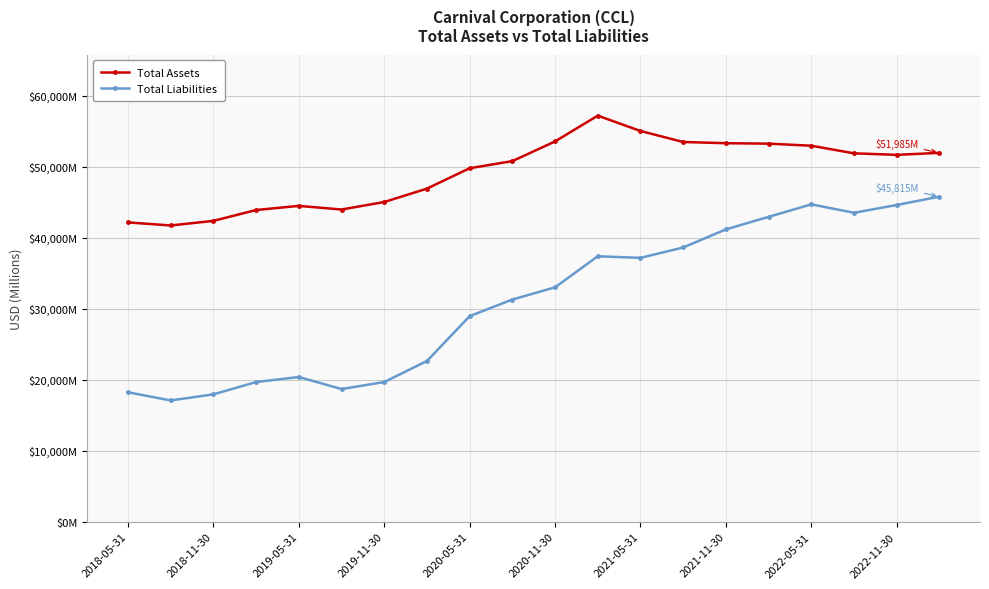

Rank the series by their average value, from highest to lowest.

Total Assets, Total Liabilities